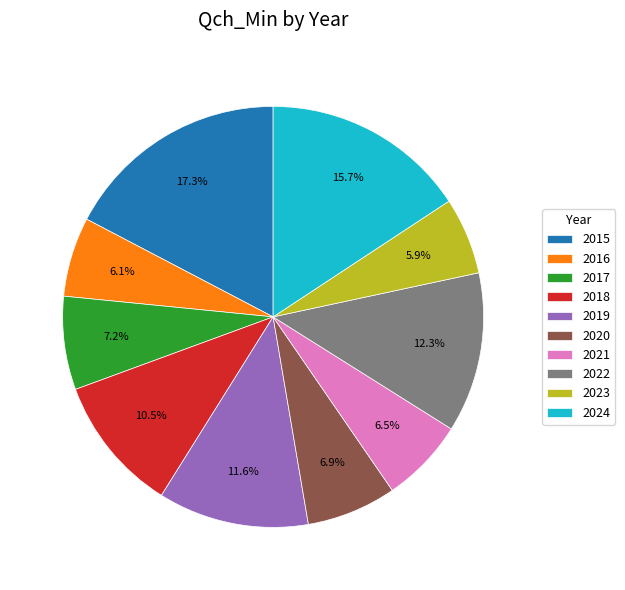

Is it true that 2016 is 18% of the pie?

False